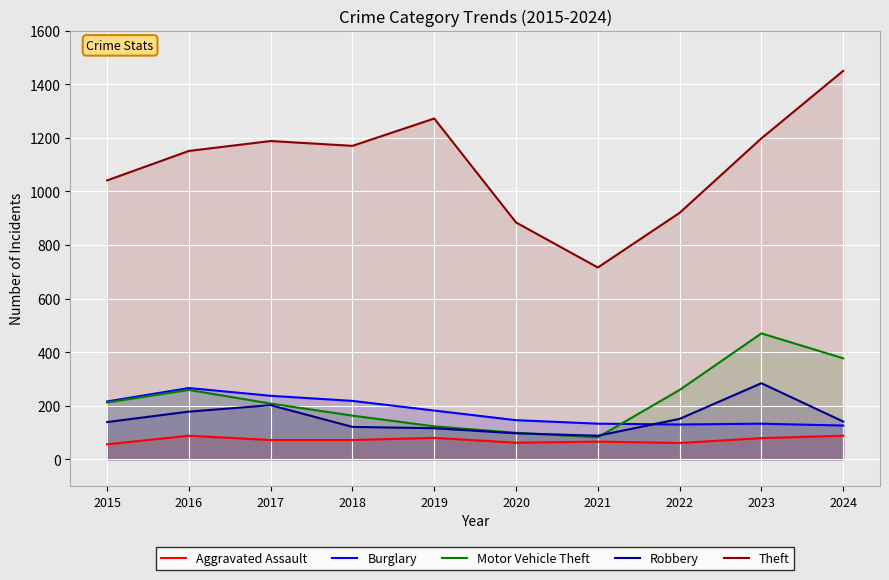

Reading left to right, transcribe all the data shown in this chart.

Aggravated Assault: 2015=56	2016=88	2017=72	2018=72	2019=80	2020=62	2021=66	2022=61	2023=79	2024=88
Burglary: 2015=216	2016=266	2017=237	2018=218	2019=182	2020=146	2021=133	2022=130	2023=133	2024=126
Motor Vehicle Theft: 2015=212	2016=259	2017=208	2018=163	2019=123	2020=99	2021=82	2022=259	2023=470	2024=377
Robbery: 2015=139	2016=178	2017=202	2018=121	2019=116	2020=97	2021=88	2022=151	2023=284	2024=141
Theft: 2015=1041	2016=1151	2017=1188	2018=1170	2019=1272	2020=884	2021=716	2022=920	2023=1198	2024=1450